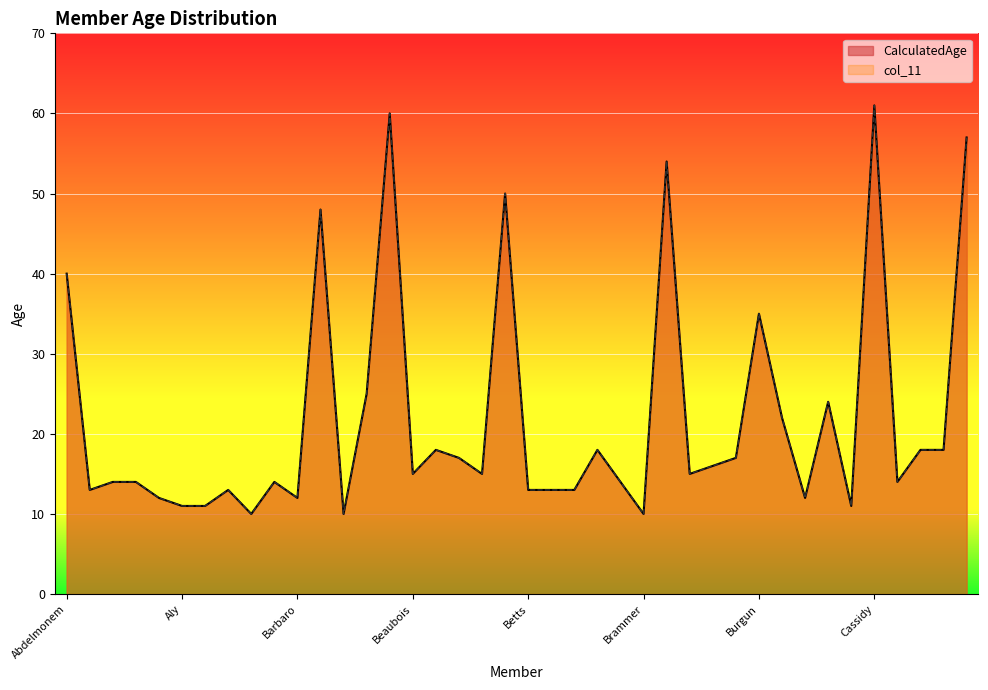

At which category does col_11 reach its first local valley?

Adam.Harry